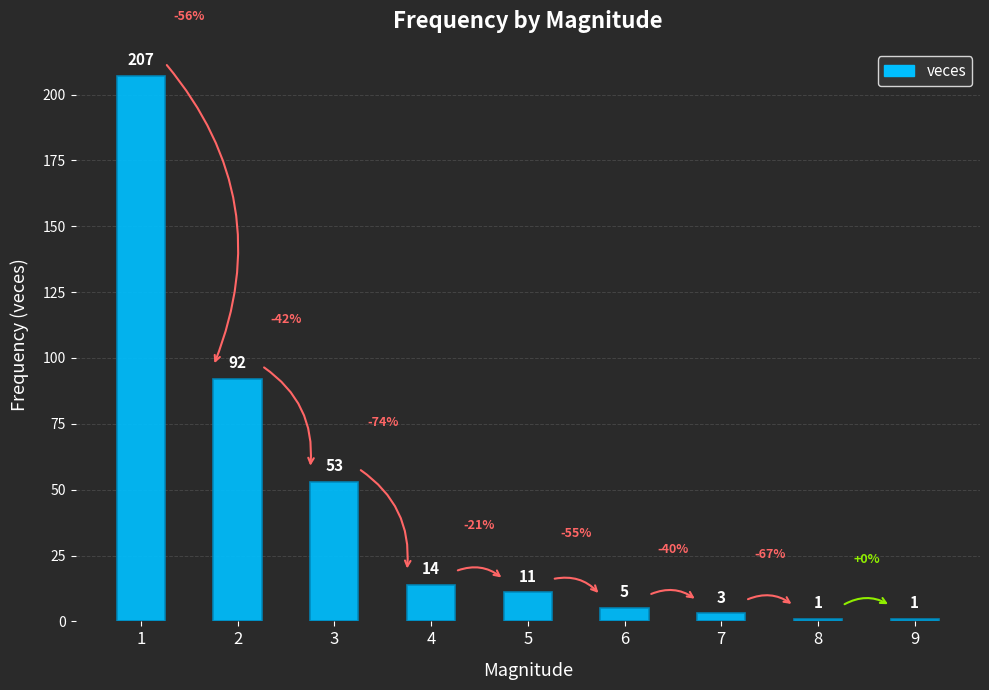

Where does the data first go above 11?

1